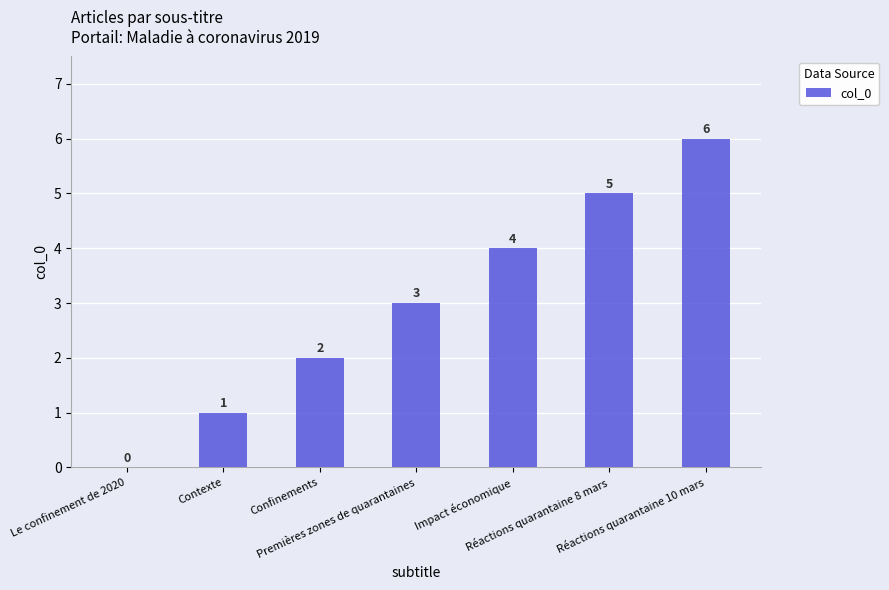

Which label corresponds to the largest value in the chart?

Réactions quarantaine 10 mars